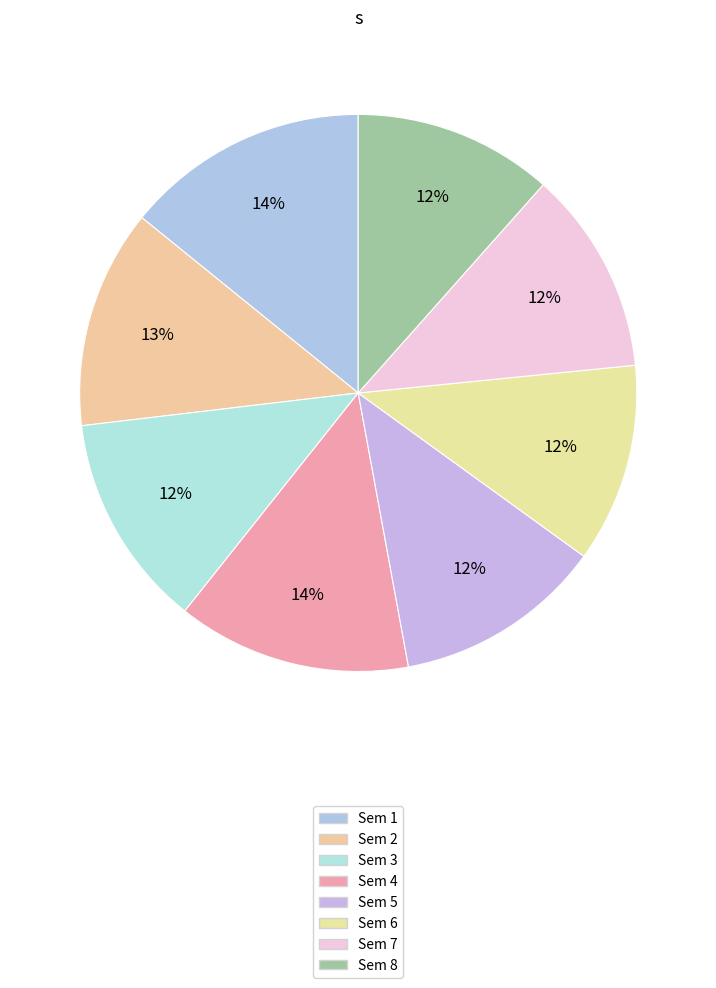

How many slices are in this pie chart?

8